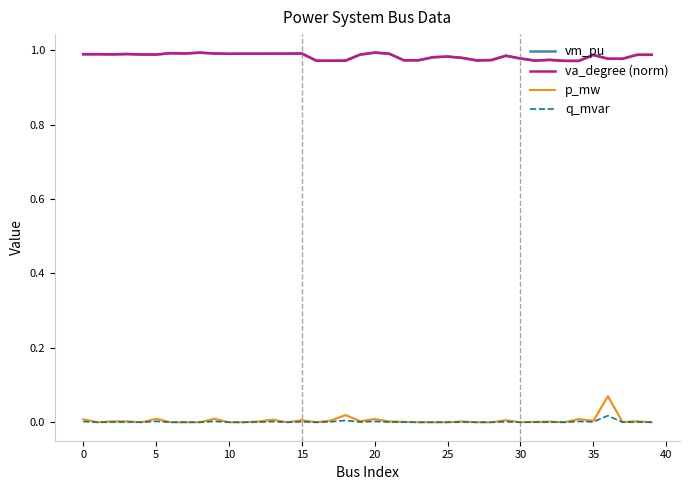

What are all the series names shown in the legend?

vm_pu, va_degree (norm), p_mw, q_mvar